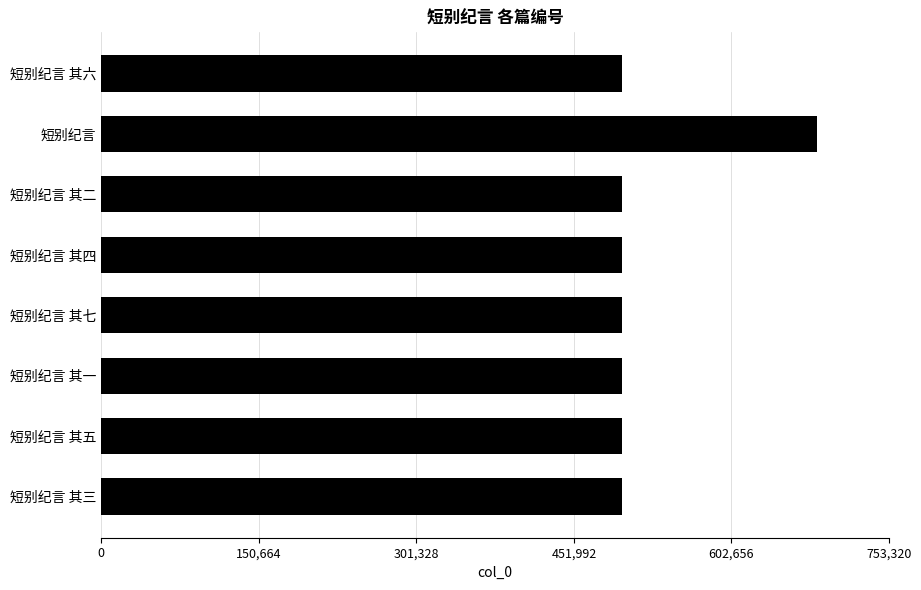

Approximately how many times larger is the value at 短别纪言 其六 compared to 短别纪言 其四?

1.0